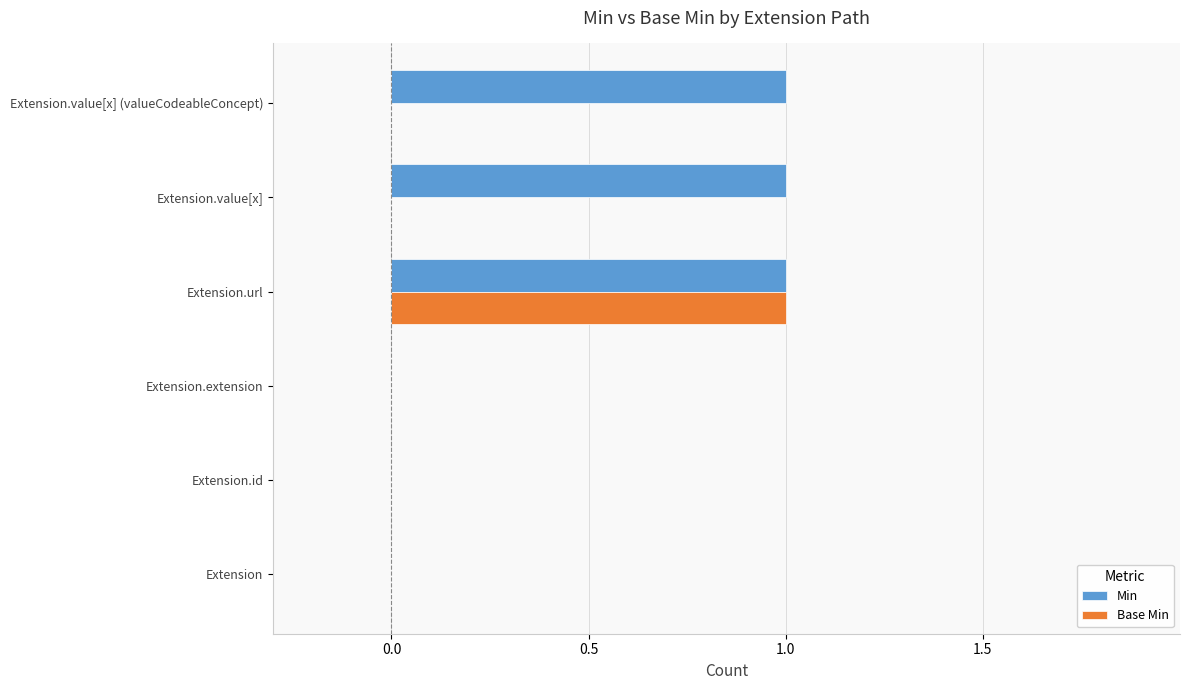

At which category is the sum across all series the highest?

Extension.url